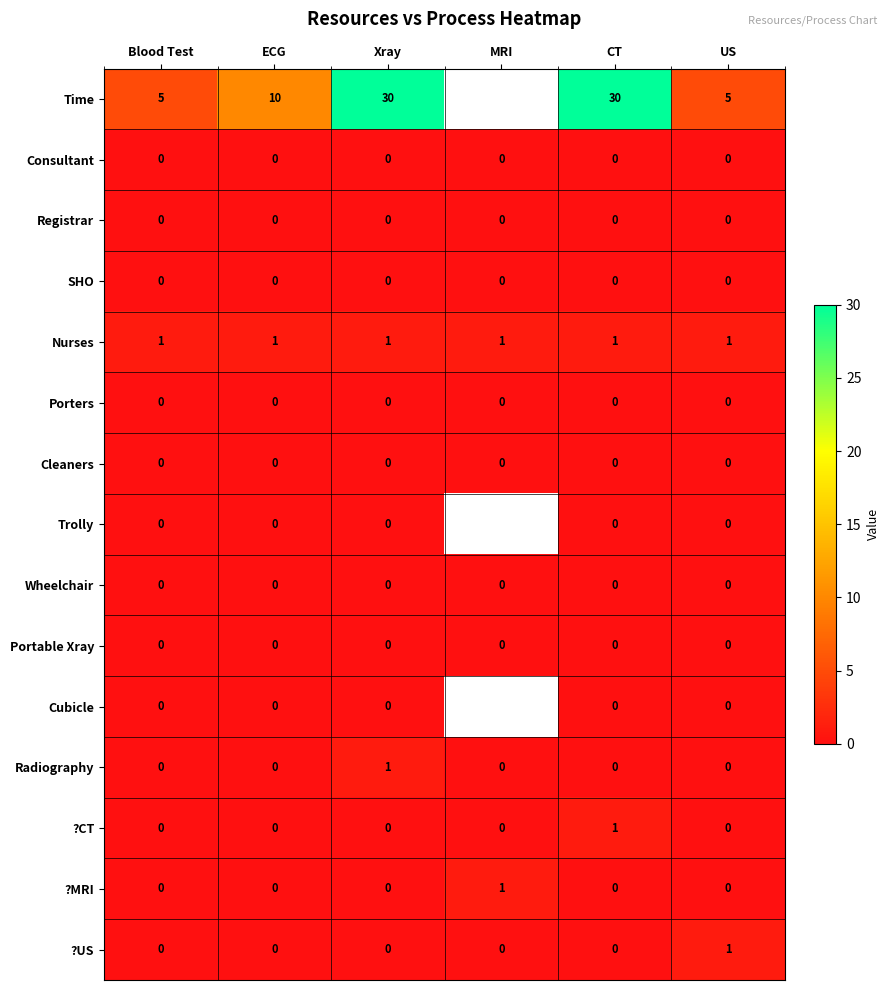

Count the Radiography values in the range 0 to 1.

6